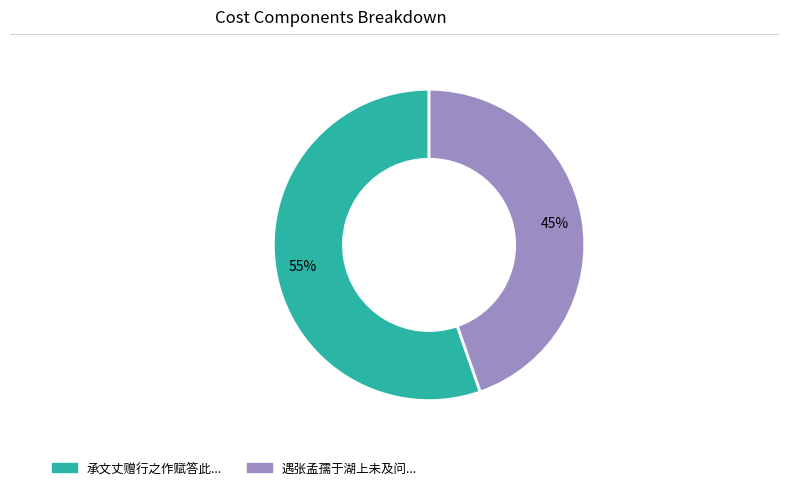

Is there any slice that represents more than half of the pie?

Yes